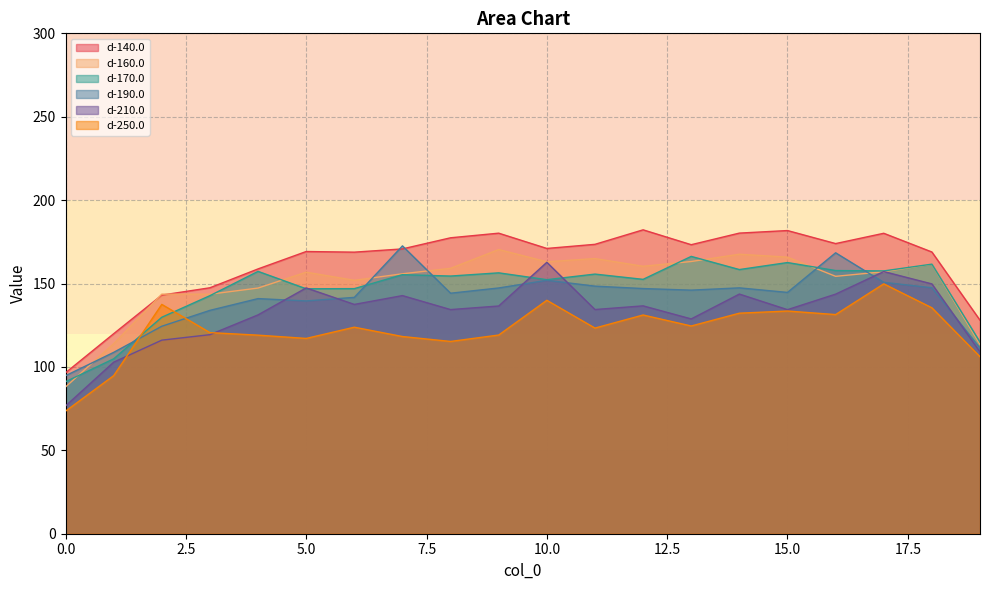

Where does the d-140.0 series first go above 171?

8